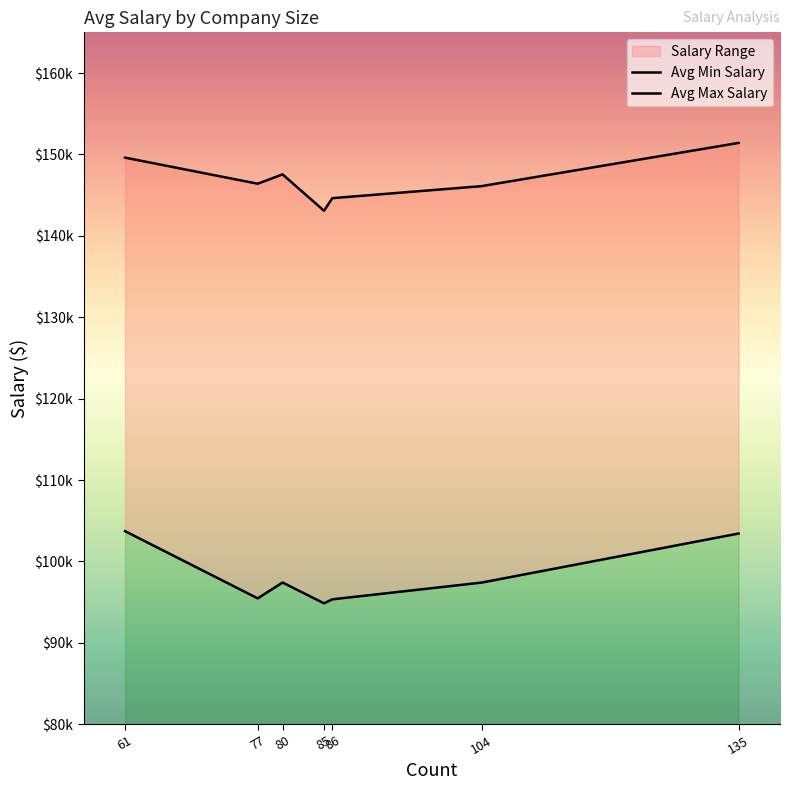

Which has a higher value, 77 or 85?

77